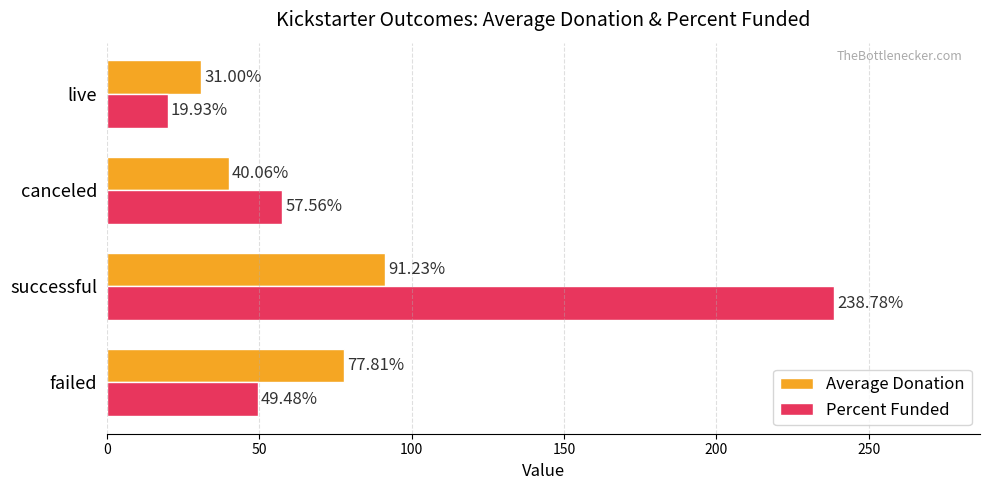

At which label does Average Donation reach its peak?

successful